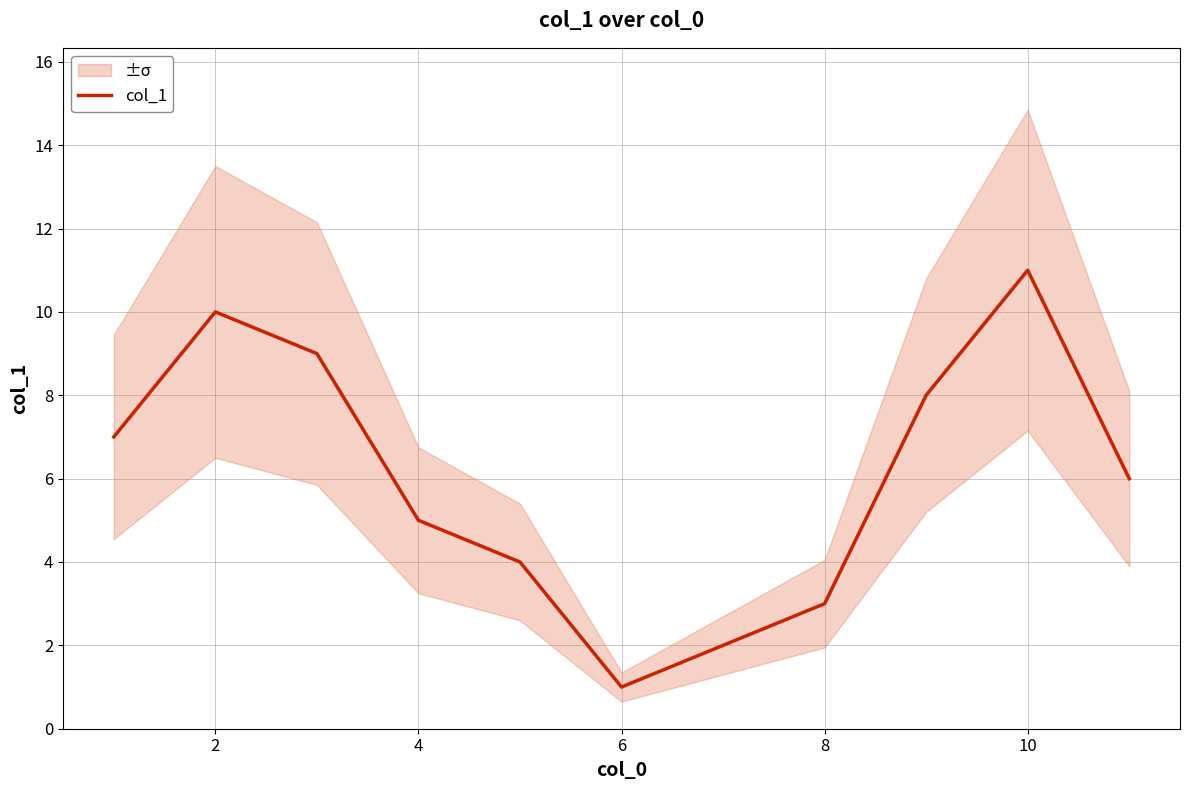

The col_1 series shows 17 at 2. True or false?

False